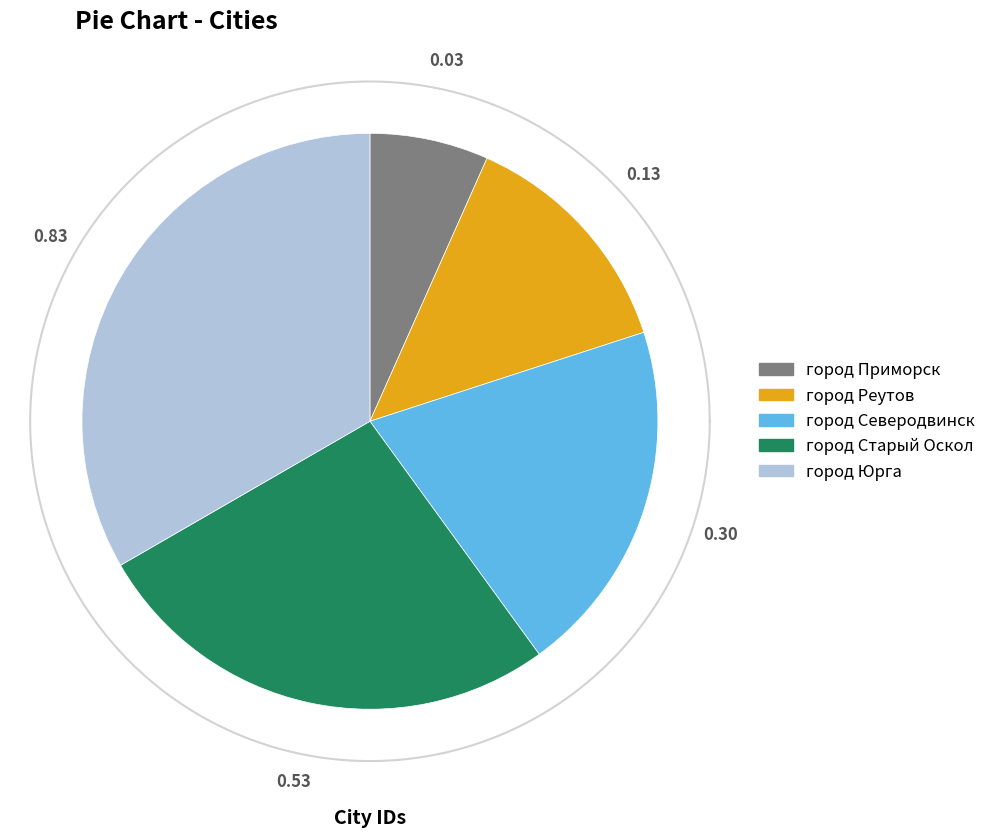

Combined, what portion of the pie is город Приморск and город Юрга?

40.0%